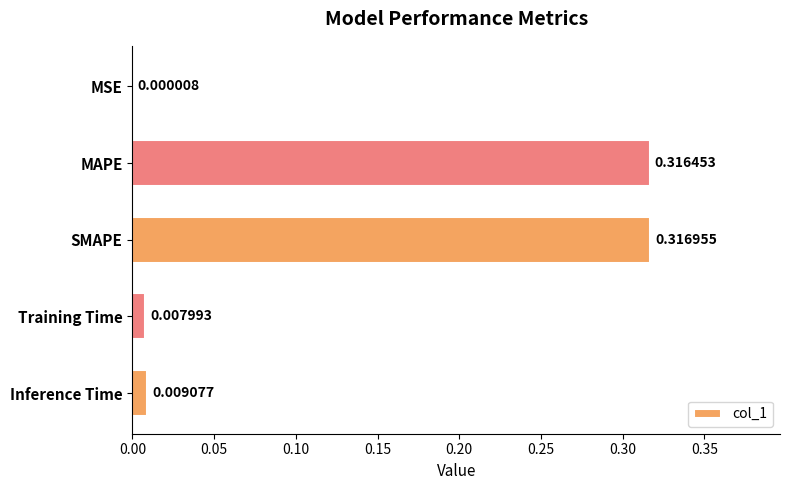

What is the sum of all values?

0.7